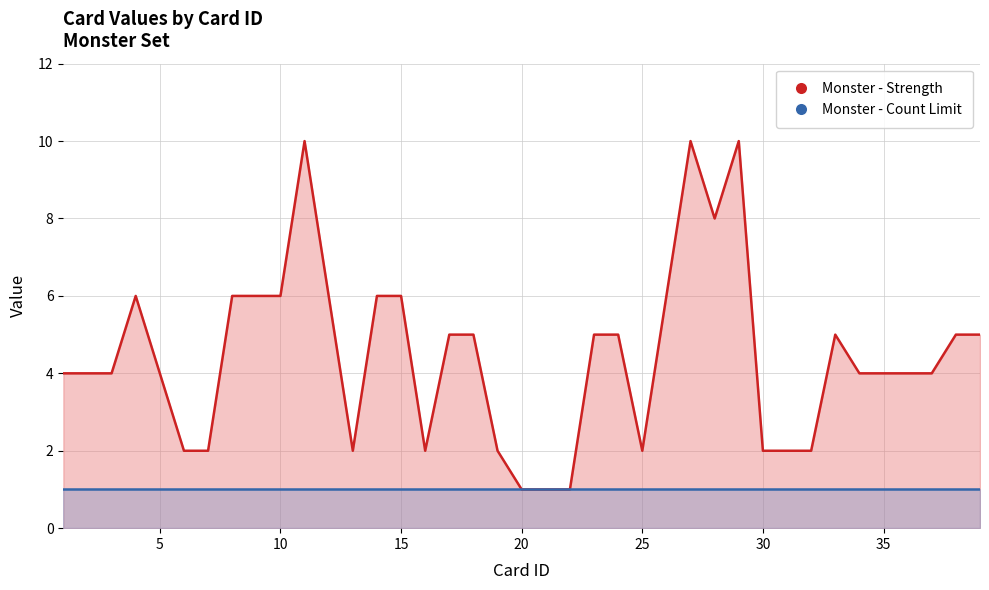

What is the ratio of the value at 28 to the value at 23?

1.6